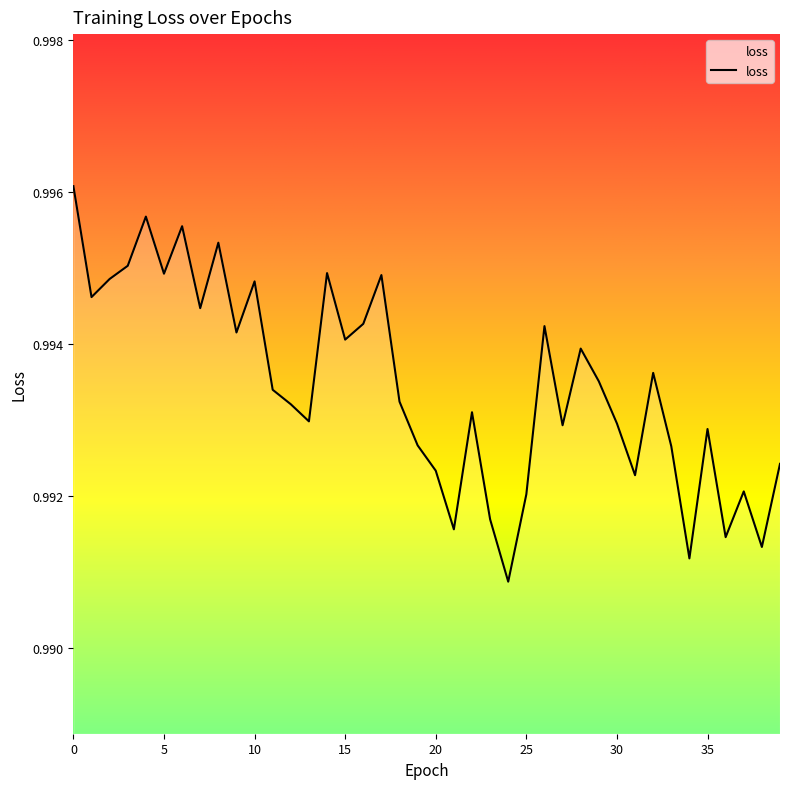

How many lines are shown in the chart?

1